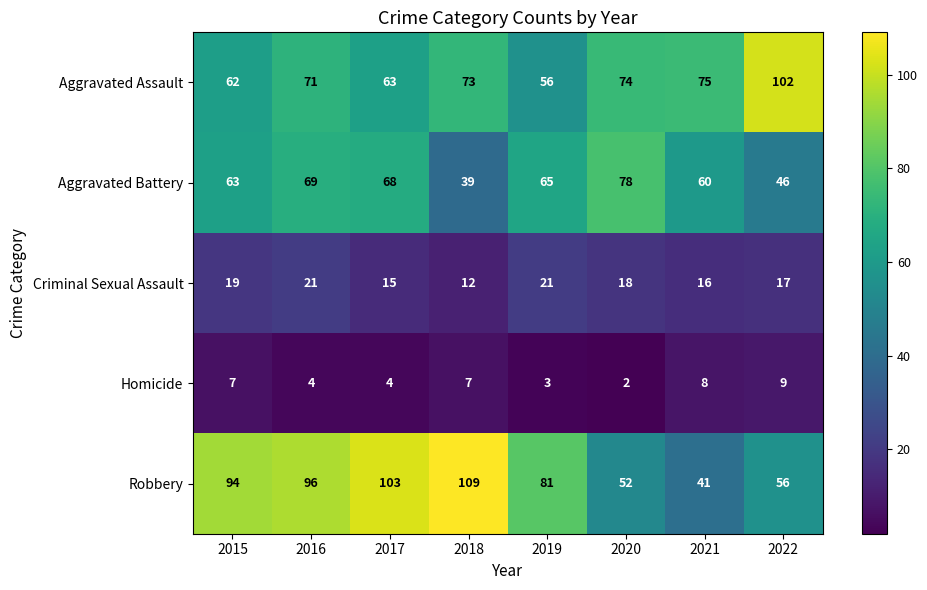

Which category has the highest value in the Aggravated Battery series?

2020